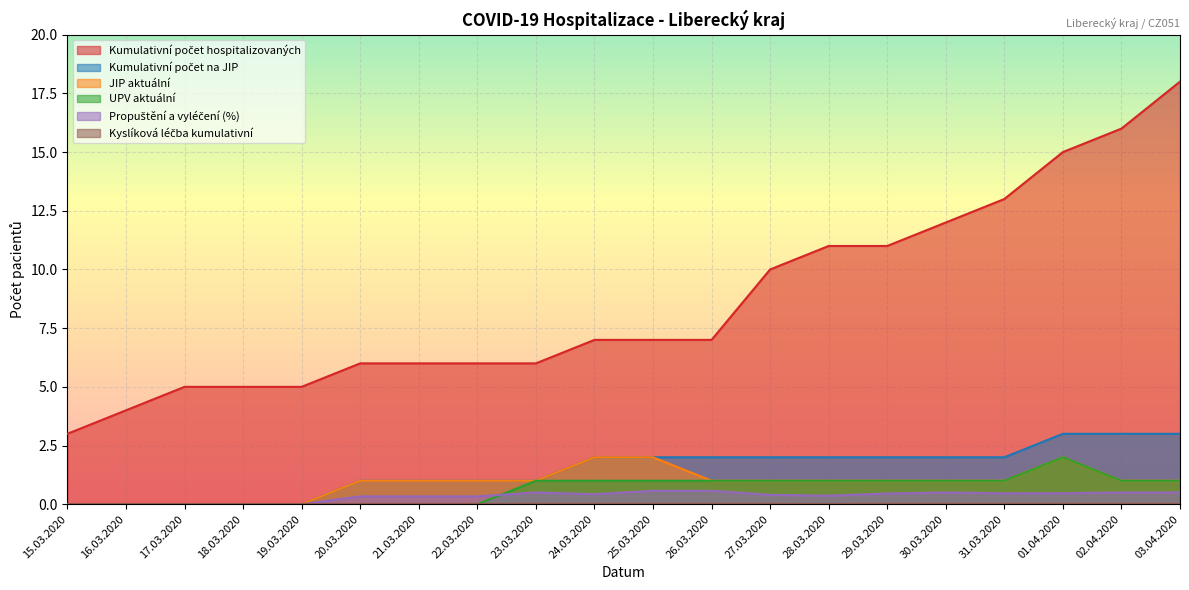

Which series has the largest range (max minus min)?

Kumulativní počet hospitalizovaných